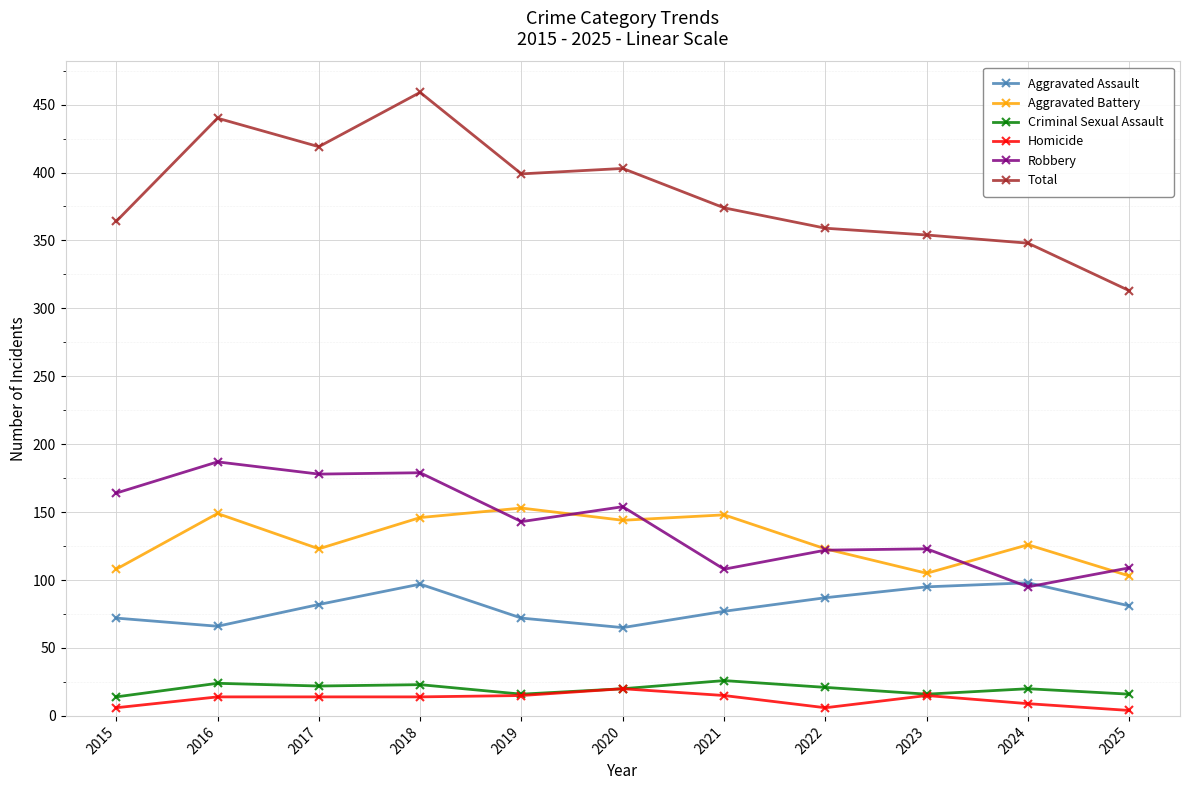

At how many categories does at least one series exceed 116?

11